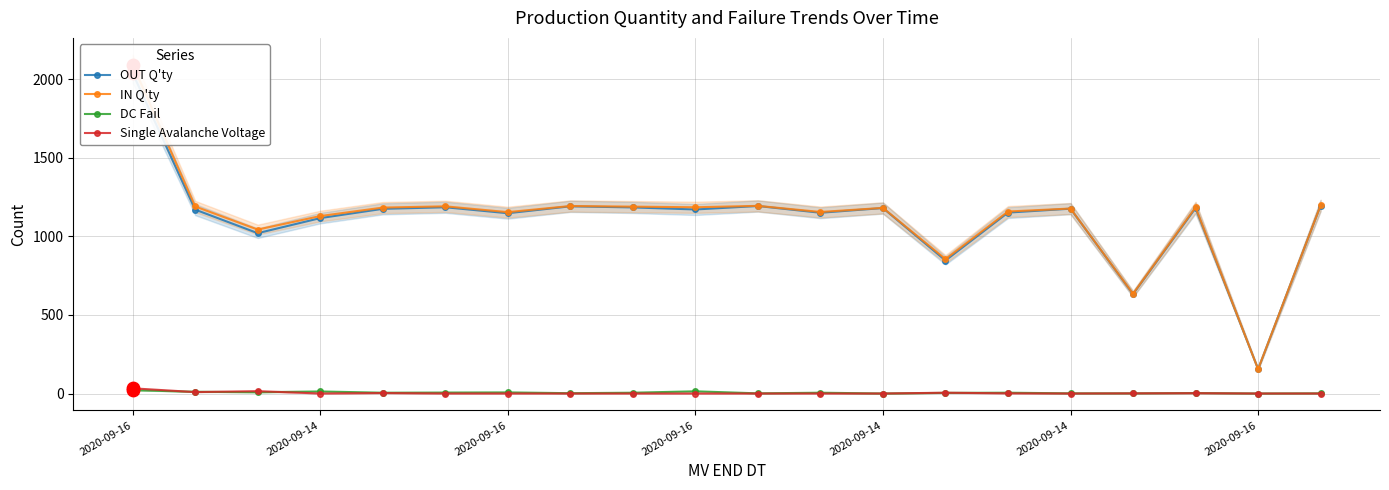

Which series has the largest Y range (max minus min)?

IN Q'ty